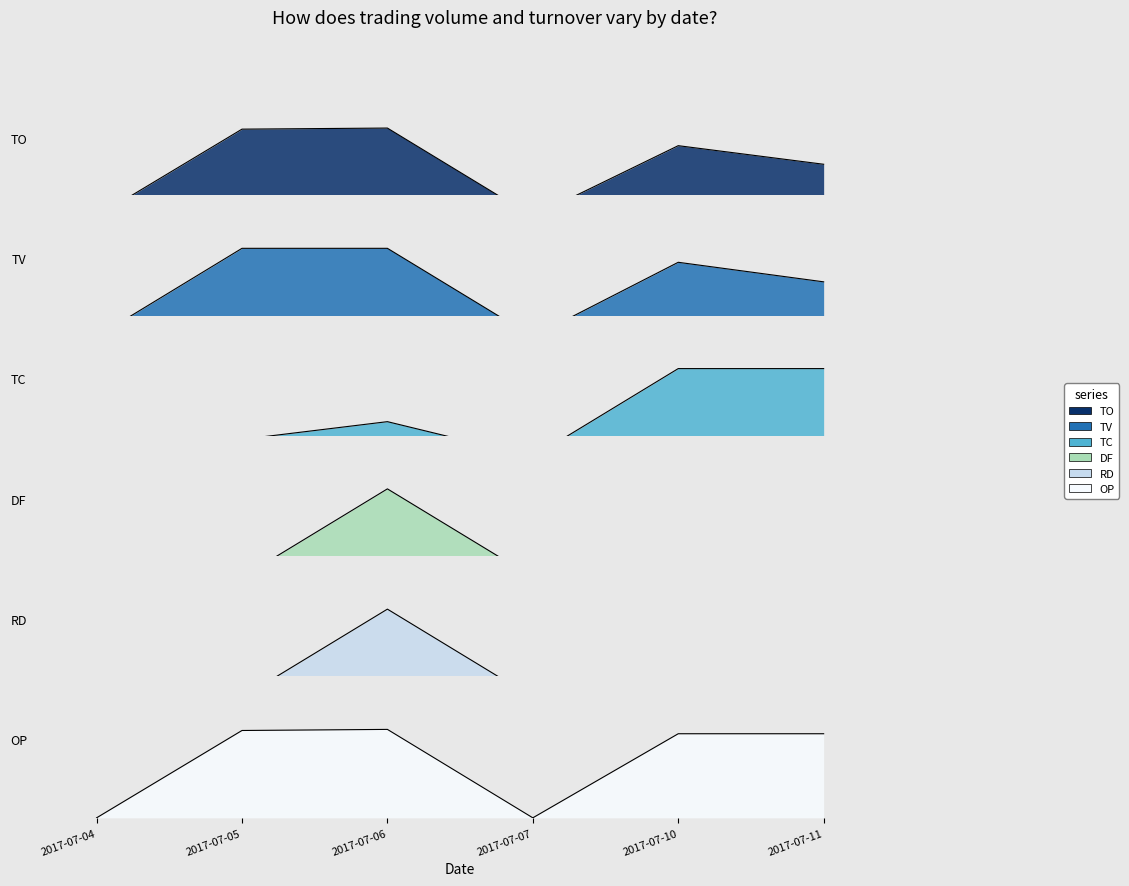

Reading left to right, list all the values displayed in this chart.

TO: 0.0	1.0	1.0	0.0	0.8	0.6
TV: 0.0	1.0	1.0	0.0	0.8	0.6
TC: 0.0	0.2	0.4	0.0	1.0	1.0
DF: 0.0	0.0	1.0	0.0	0.0	0.0
RD: 0.0	0.0	1.0	0.0	0.0	0.0
OP: 0.0	1.0	1.0	0.0	1.0	1.0